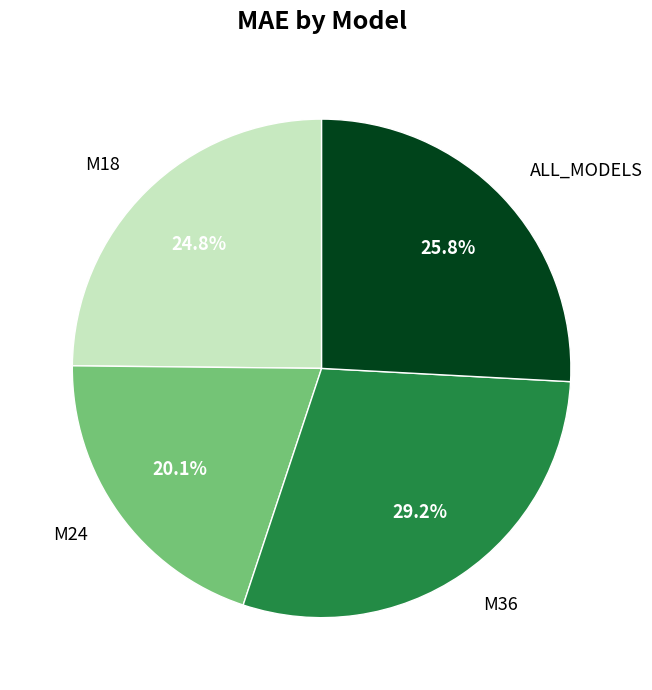

What is the ratio of the value at ALL_MODELS to the value at M18?

1.0